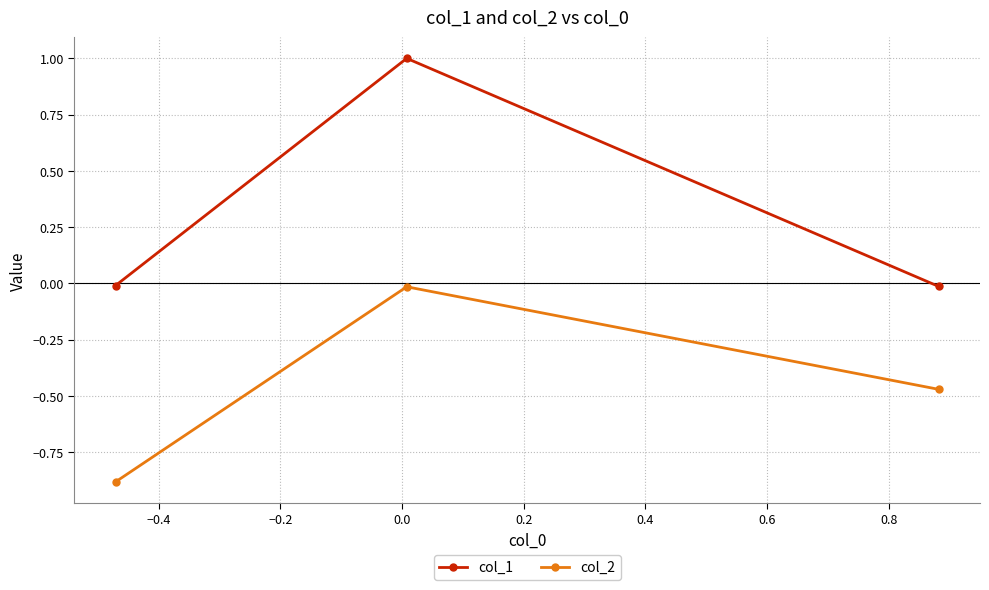

How many lines are shown in the chart?

2